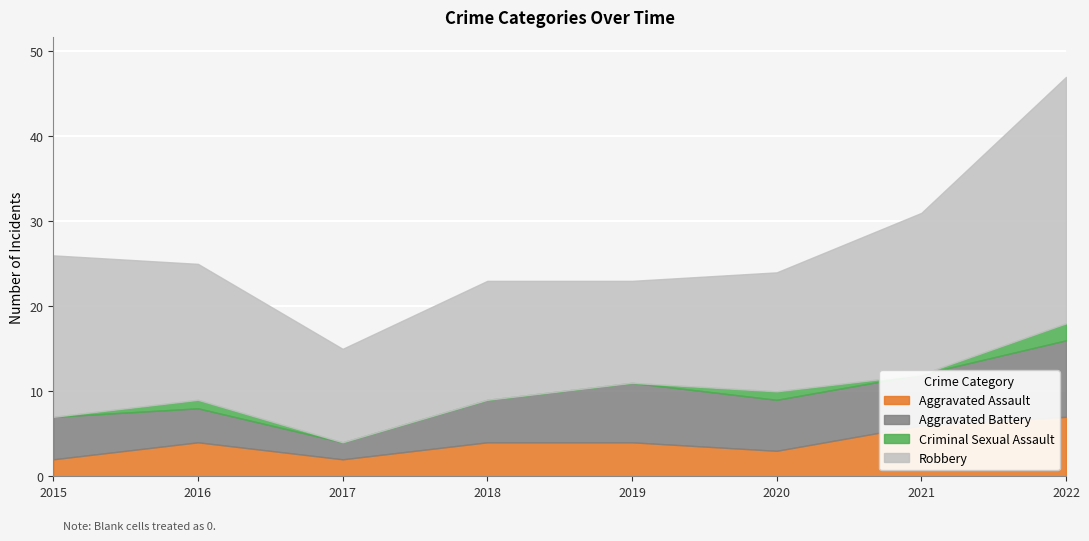

At which category does Criminal Sexual Assault reach its first local peak?

2016